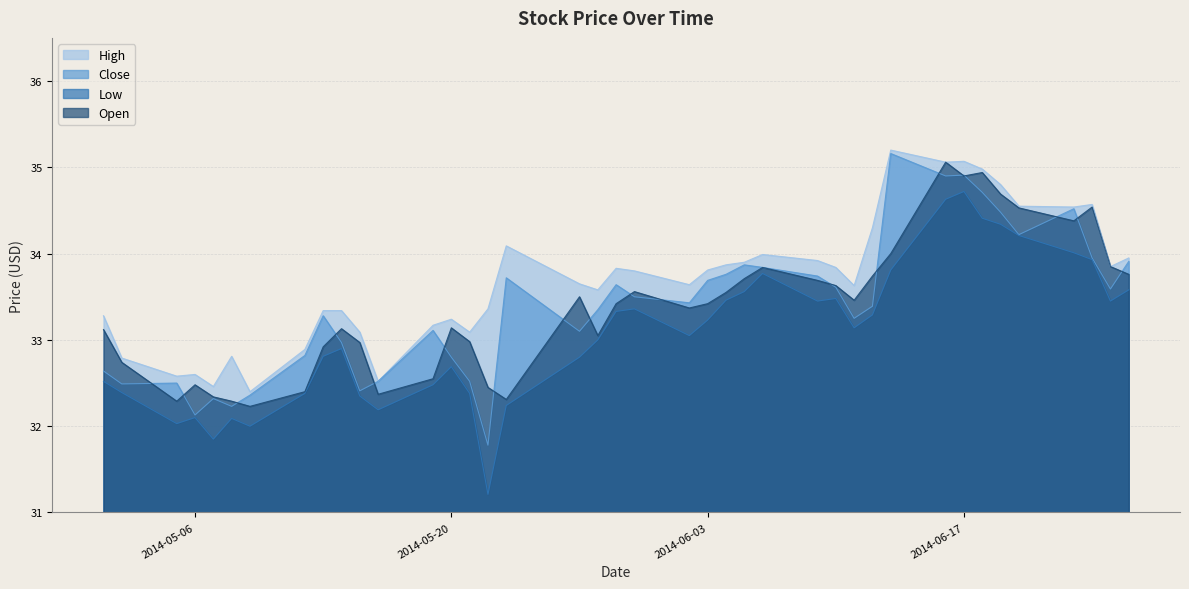

List the labels in order of Low value, largest first.

2014-06-17, 2014-06-16, 2014-06-18, 2014-06-19, 2014-06-20, 2014-06-23, 2014-06-24, 2014-06-13, 2014-06-06, 2014-06-26, 2014-06-05, 2014-06-10, 2014-06-04, 2014-06-09, 2014-06-25, 2014-05-30, 2014-05-29, 2014-06-12, 2014-06-03, 2014-06-11, 2014-06-02, 2014-05-28, 2014-05-14, 2014-05-13, 2014-05-27, 2014-05-20, 2014-05-01, 2014-05-19, 2014-05-02, 2014-05-12, 2014-05-21, 2014-05-15, 2014-05-23, 2014-05-16, 2014-05-06, 2014-05-08, 2014-05-05, 2014-05-09, 2014-05-07, 2014-05-22